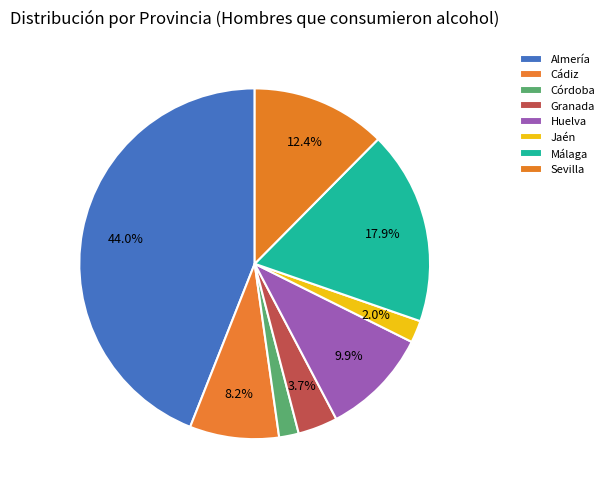

Which slice is the smallest?

Córdoba